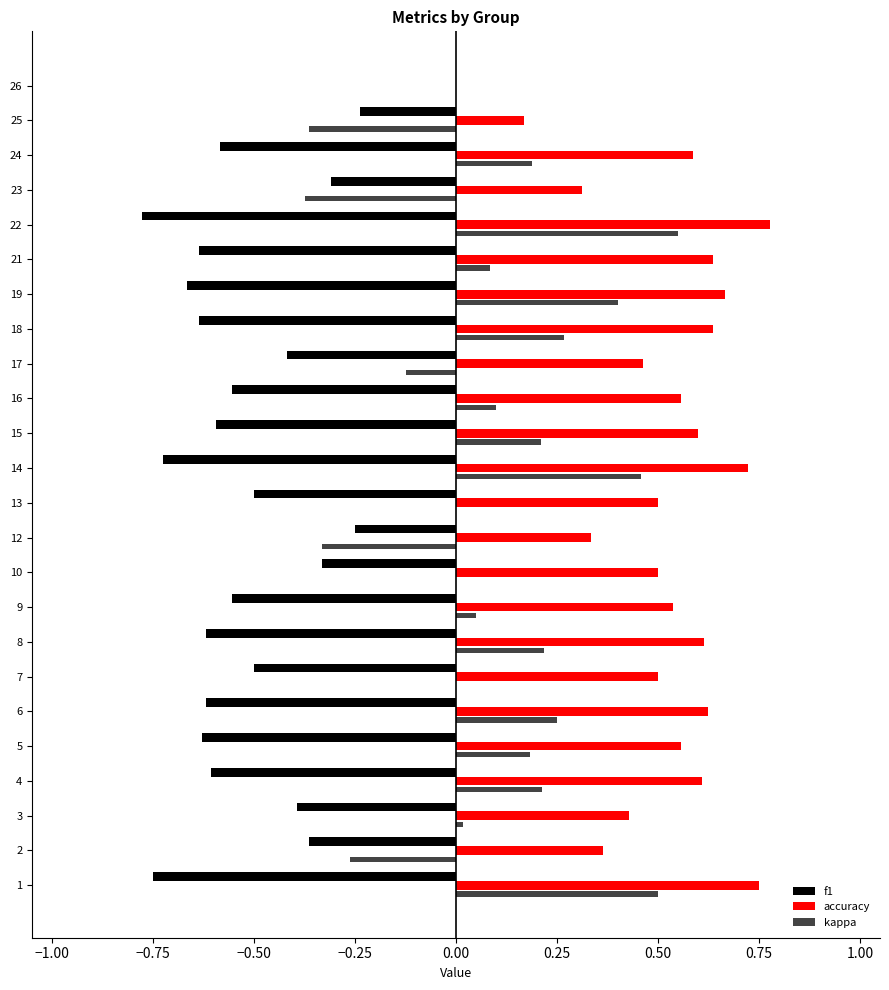

Count the accuracy values in the range 0 to 1.

24